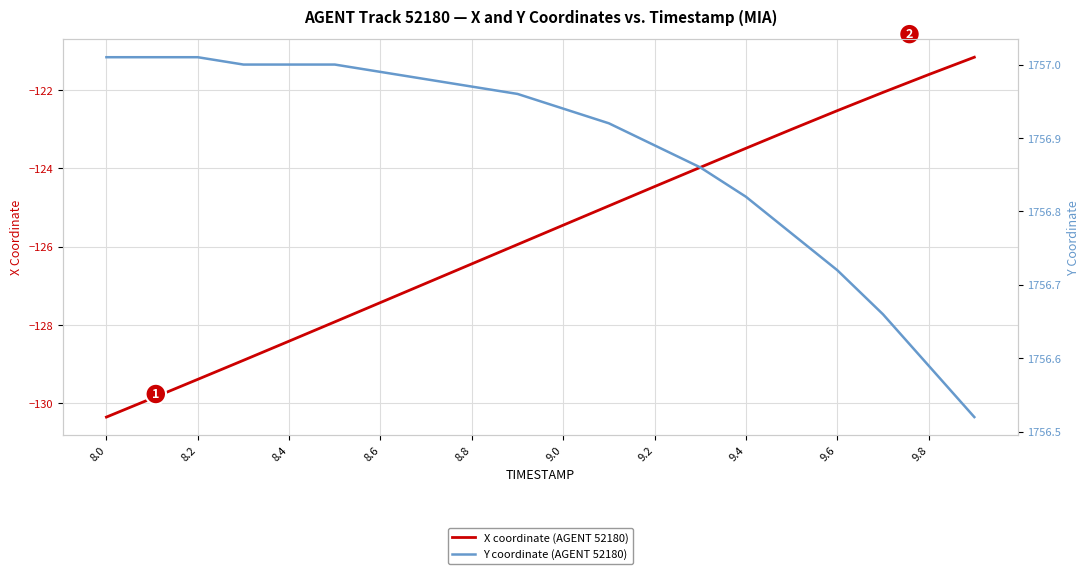

What is the average value of the Y coordinate (AGENT 52180) series?

1756.9